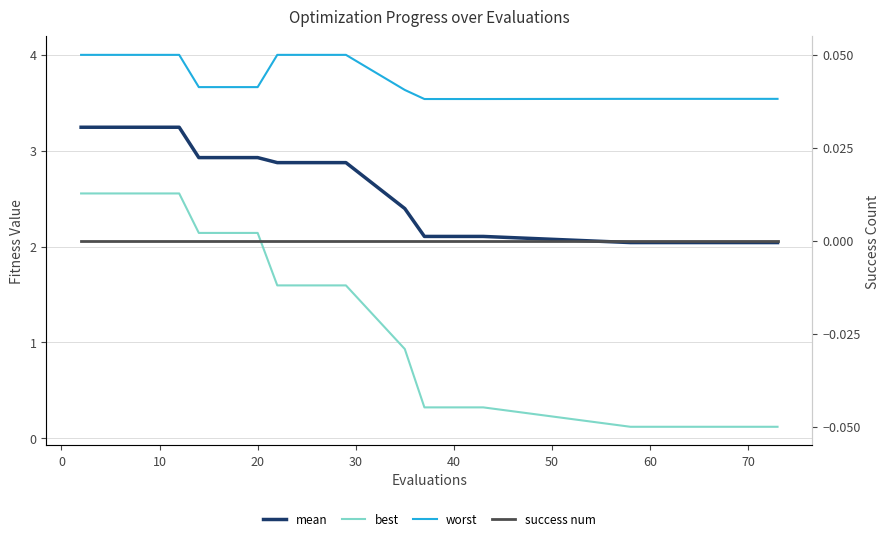

What is the average value of the mean series?

2.6